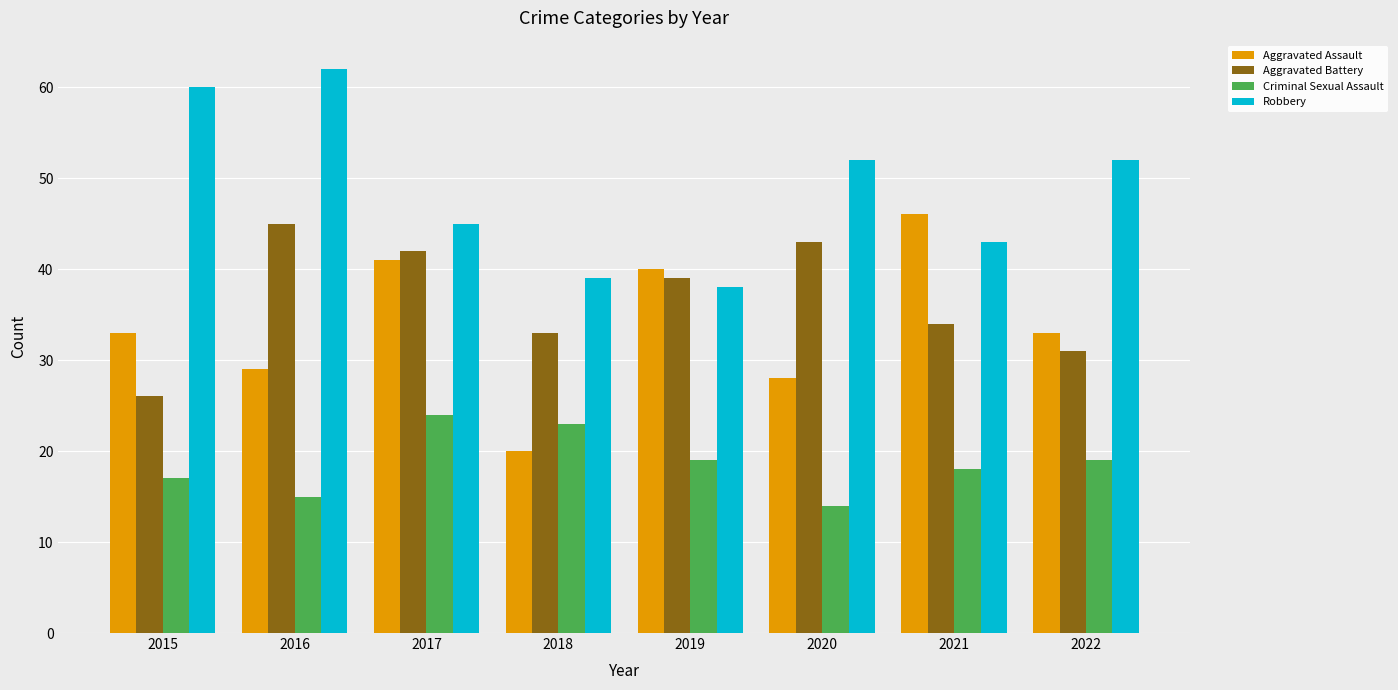

Where does the Aggravated Battery series first go above 39?

2016